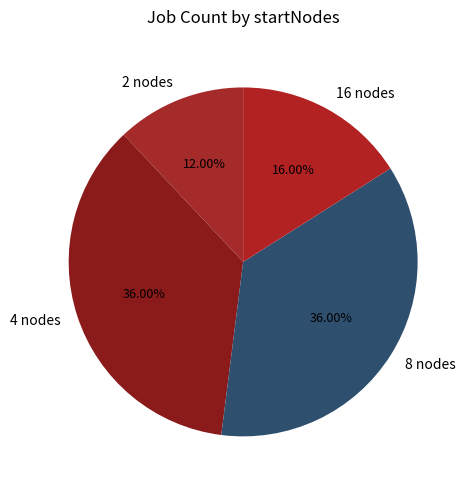

What percentage is NOT represented by 8?

64.0%